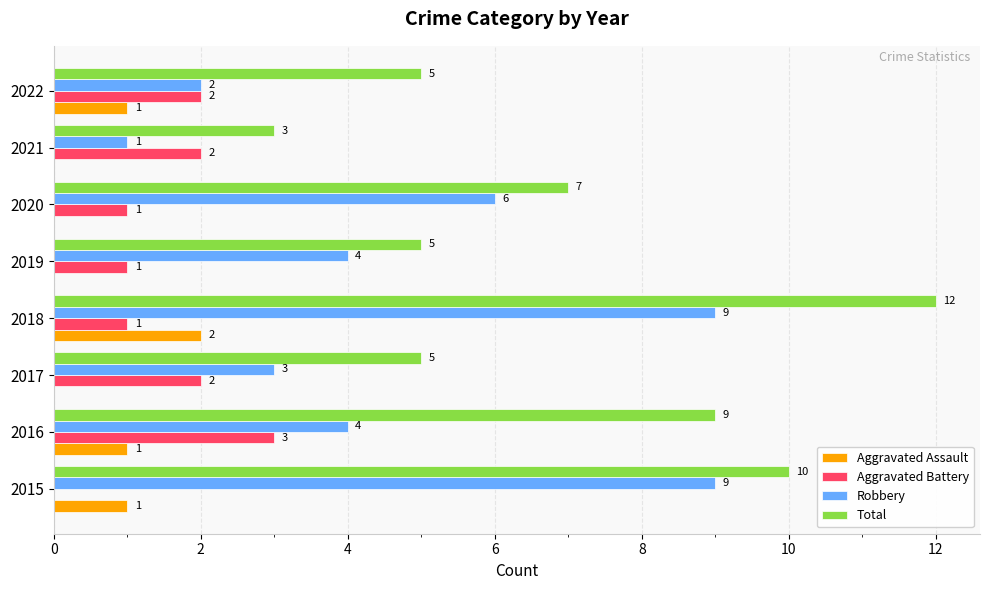

The Aggravated Battery series shows 2 at 2022. True or false?

True